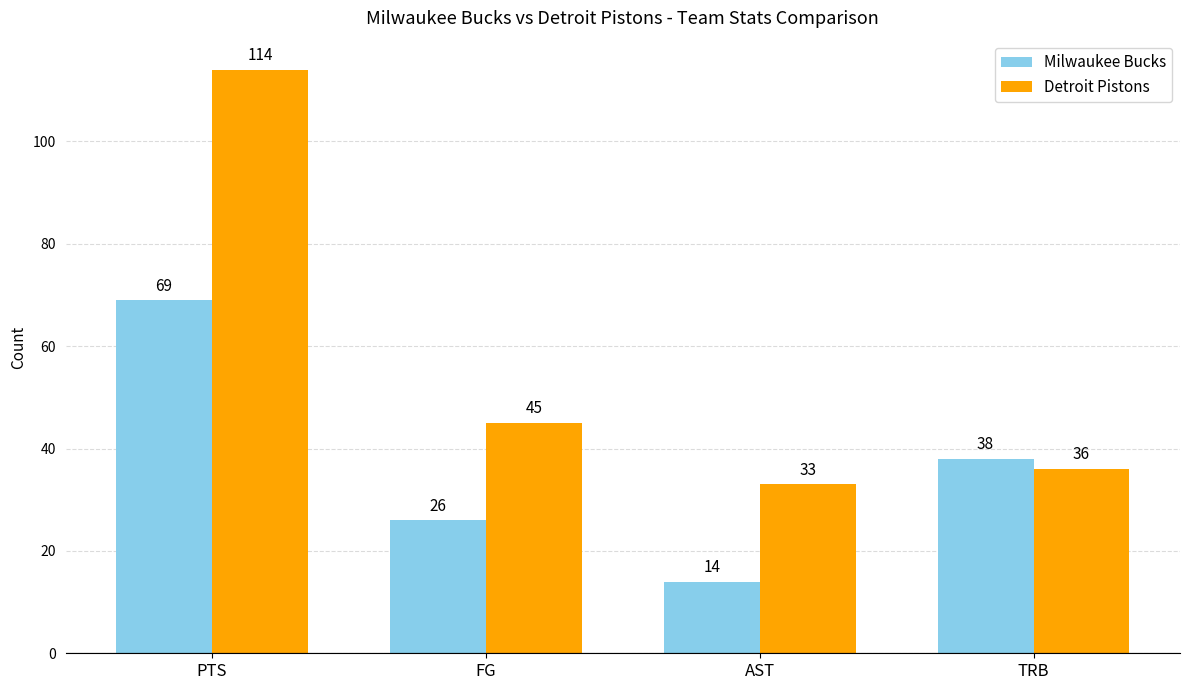

At how many categories does at least one series exceed 89?

1